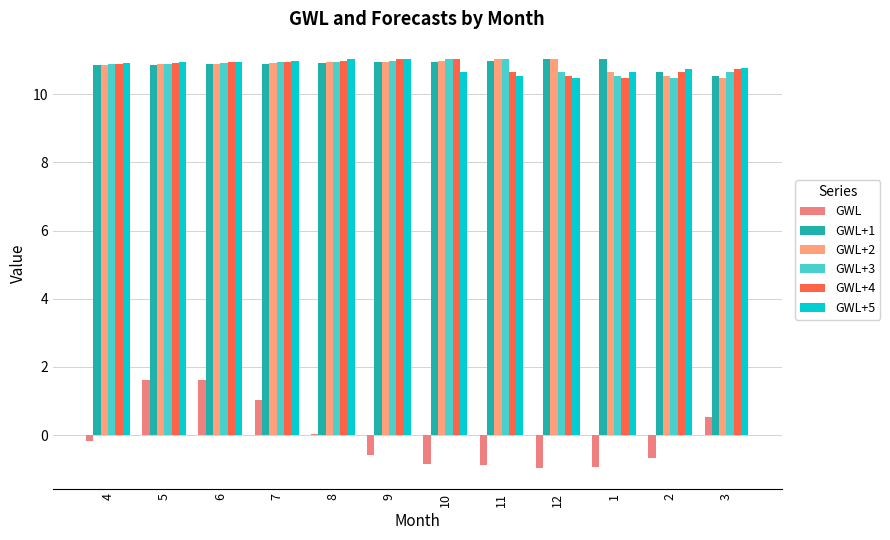

What are all the series names shown in the legend?

GWL, GWL+1, GWL+2, GWL+3, GWL+4, GWL+5